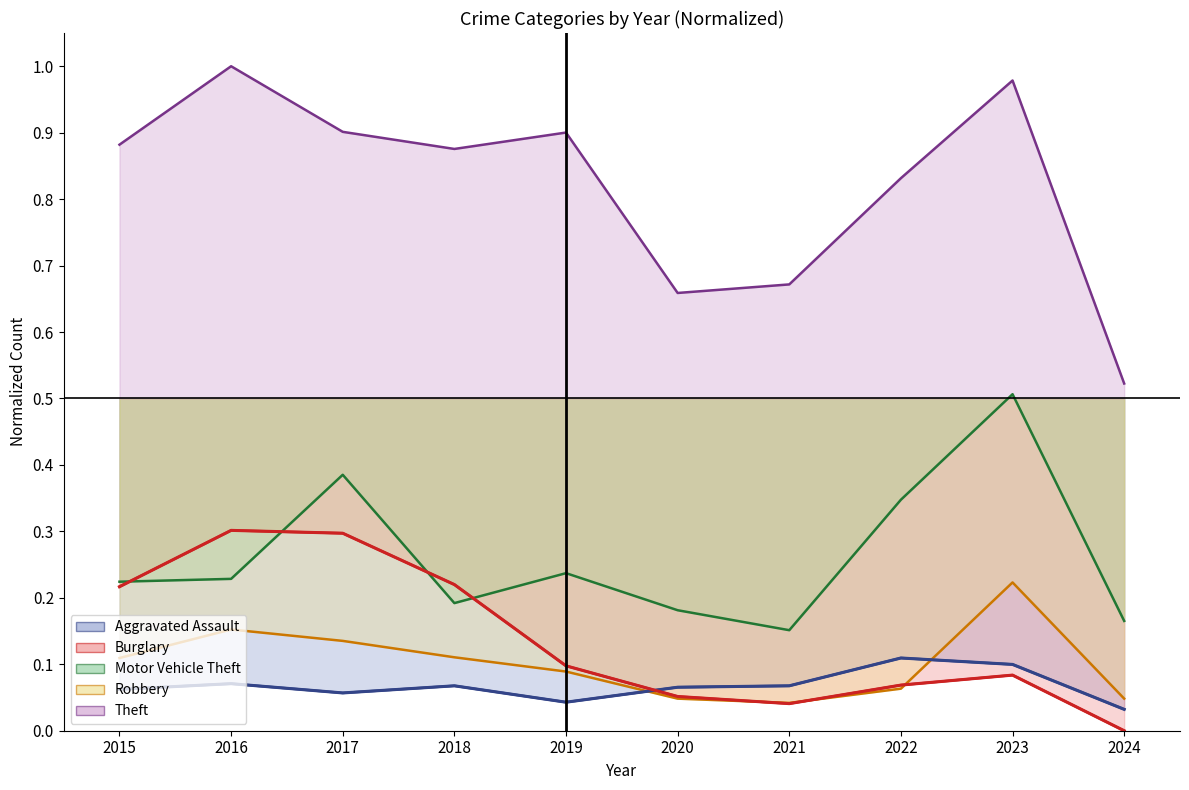

What is the difference between the maximum and minimum values in the Theft series?

0.5